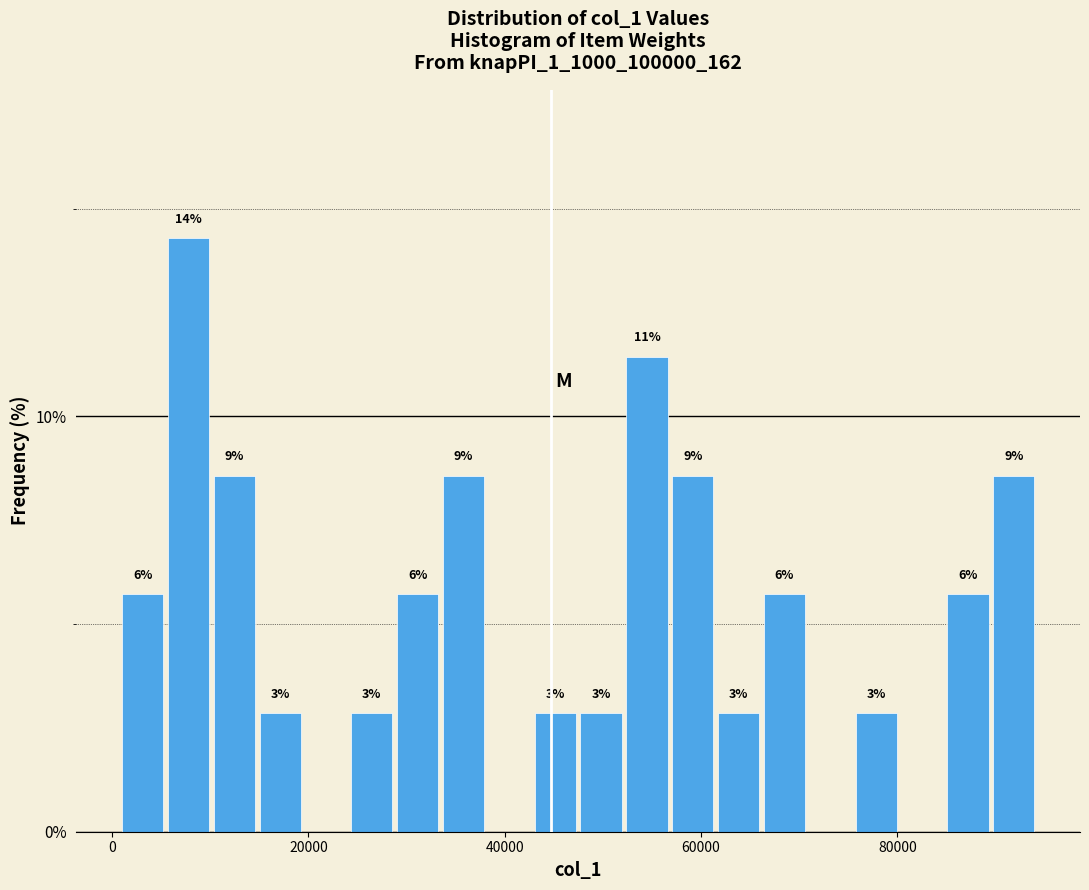

Around what value on the x-axis is the tallest bar? Give the approximate position of its centre, as read against the axis.

8000